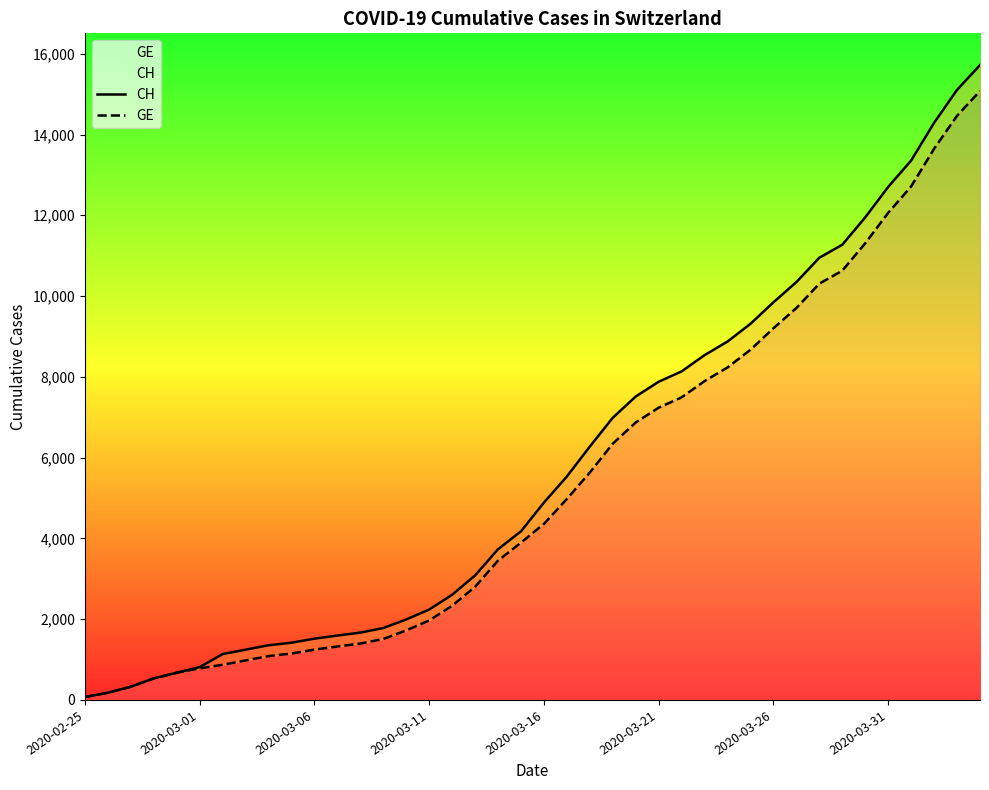

What is the difference between the second highest and second lowest values in the GE series?

14286